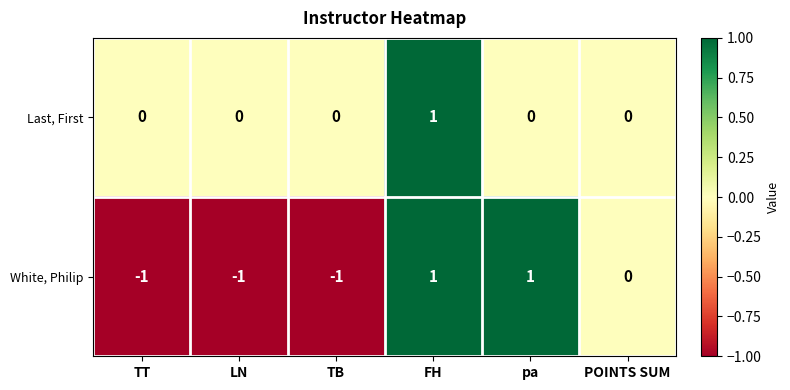

Which series has the largest total across all categories?

Last, First